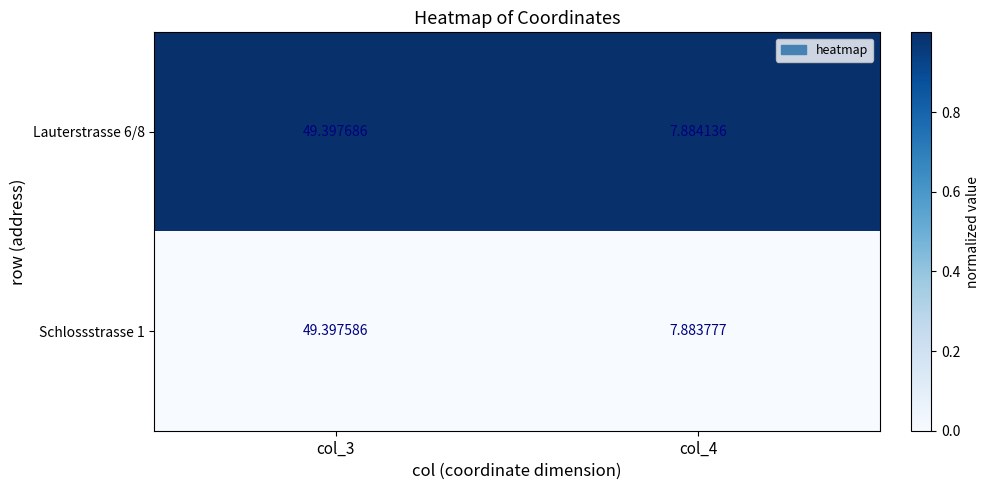

How many values in the Lauterstrasse 6/8 series are below 49?

1